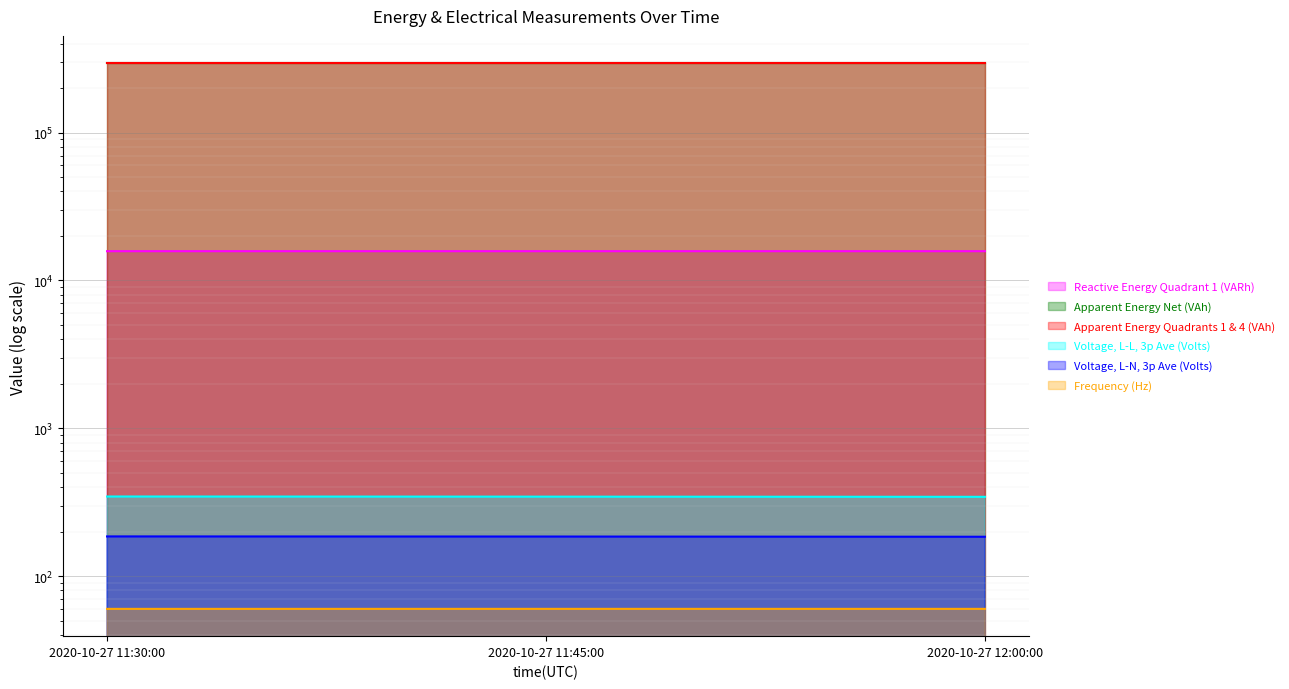

At which label does Voltage, L-N, 3p Ave (Volts) reach its minimum?

2020-10-27 12:00:00